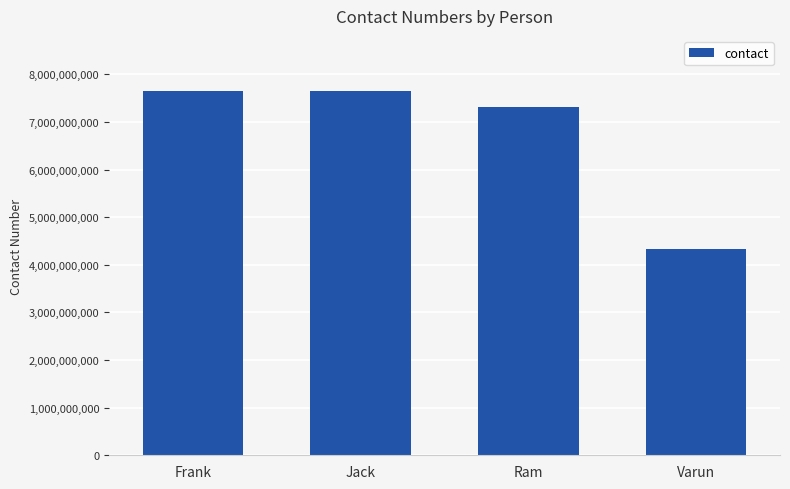

Approximately how many times larger is the value at Frank compared to Jack?

1.0